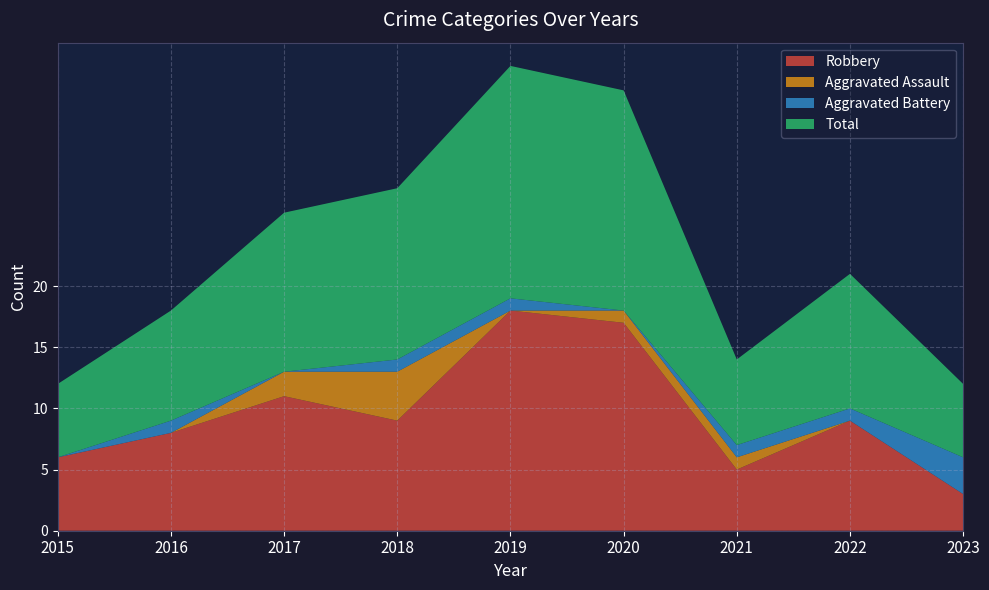

Reading left to right, transcribe all the data shown in this chart.

Robbery: 6	8	11	9	18	17	5	9	3
Aggravated Assault: 0	0	2	4	0	1	1	0	0
Aggravated Battery: 0	1	0	1	1	0	1	1	3
Total: 6	9	13	14	19	18	7	11	6